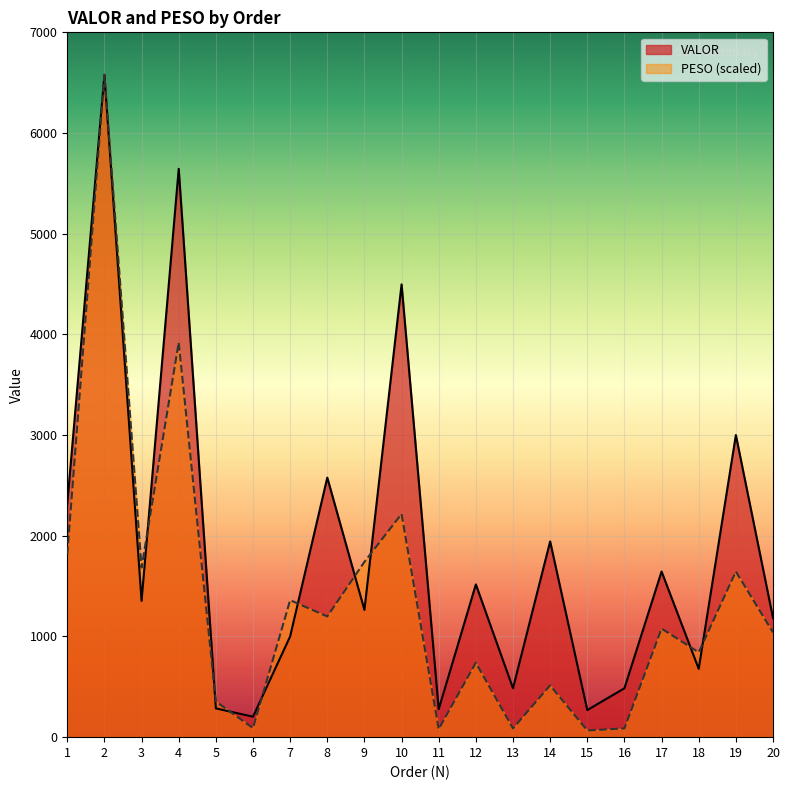

Is it true that VALOR equals 319.0 at 18?

False